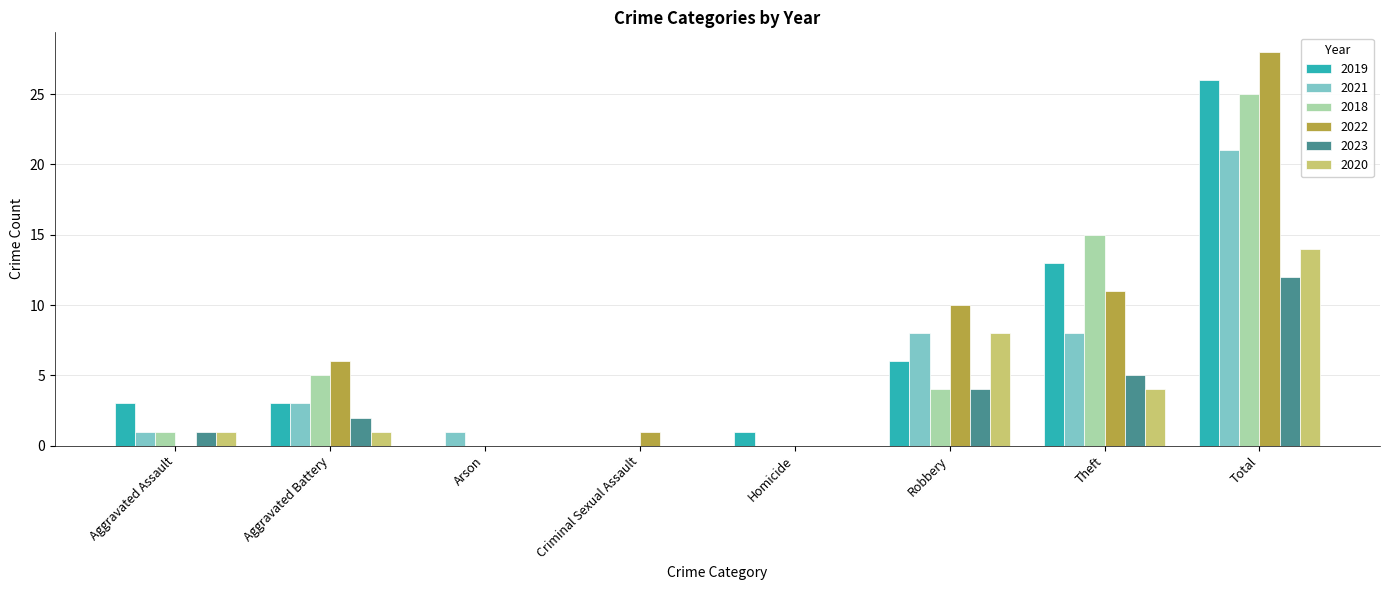

What is the sum of all 2018 values?

50